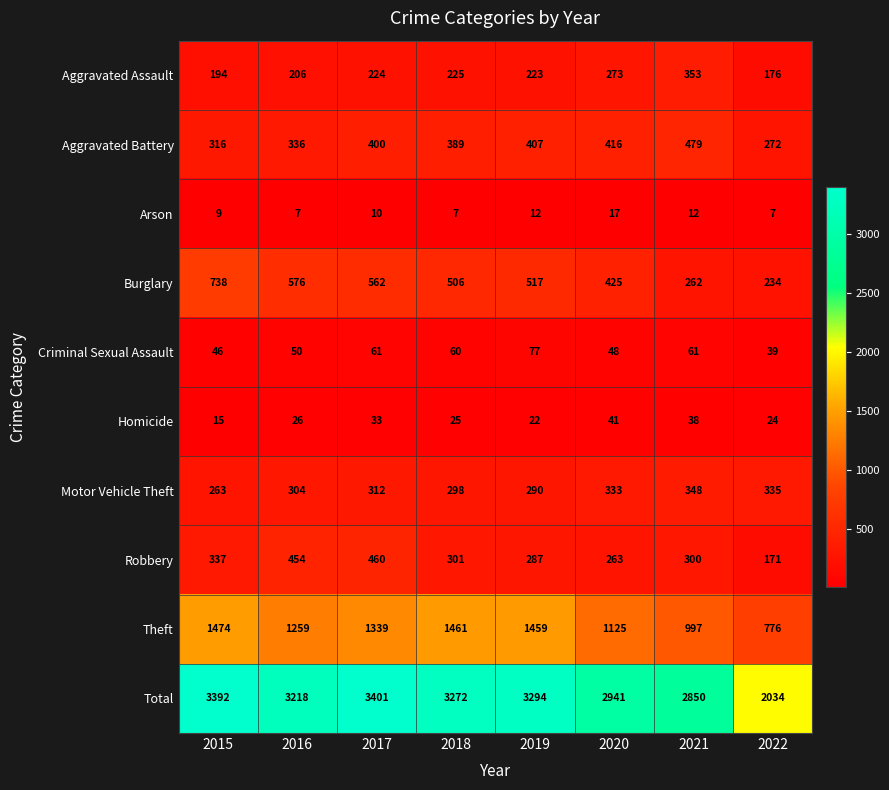

Which series has the largest range (max minus min)?

Total